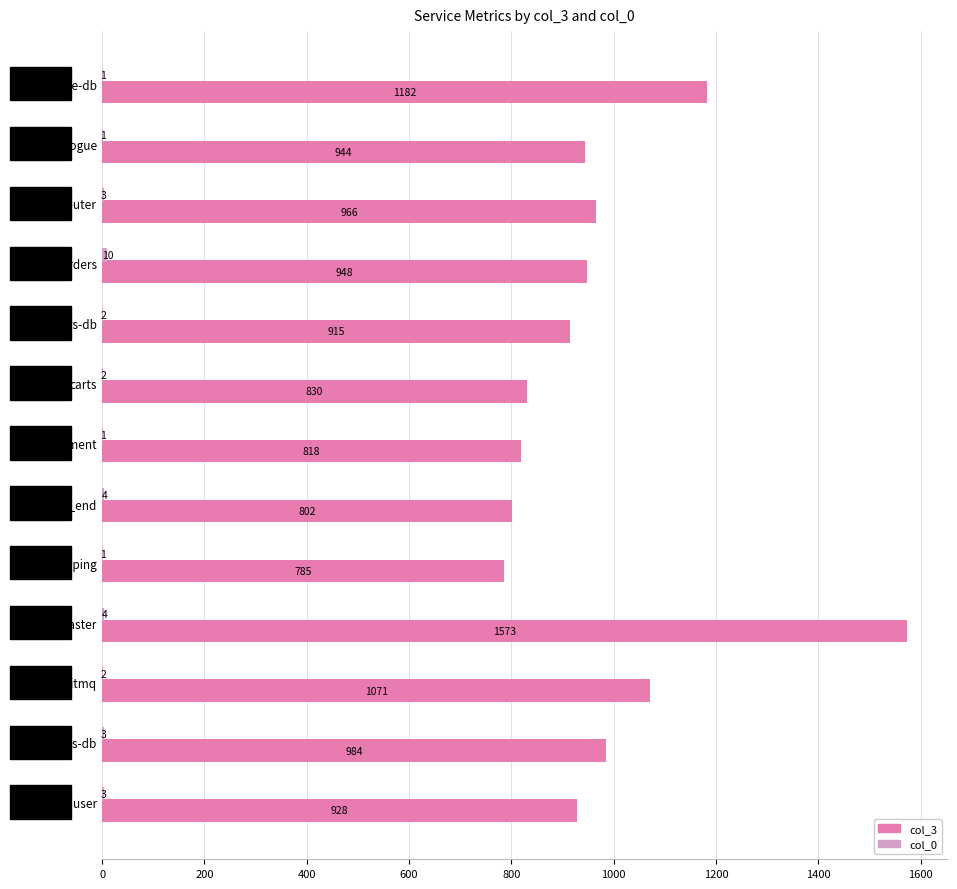

At which category is the sum across all series the highest?

queue-master